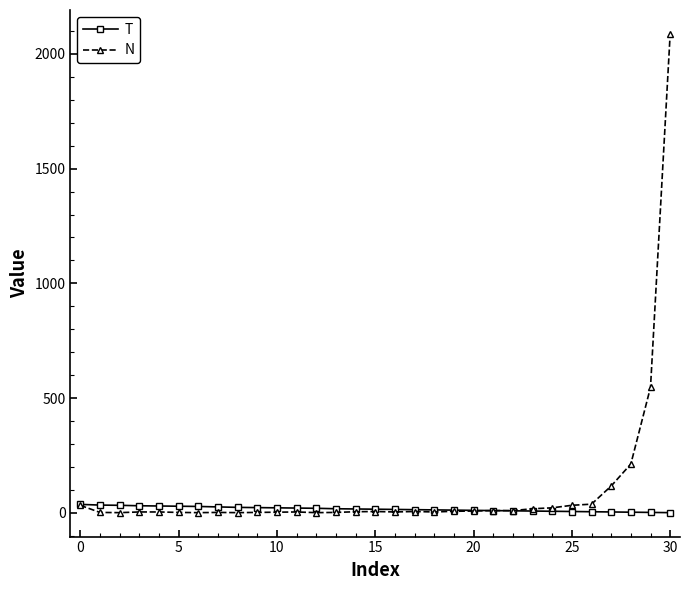

What is the smallest value displayed?

1